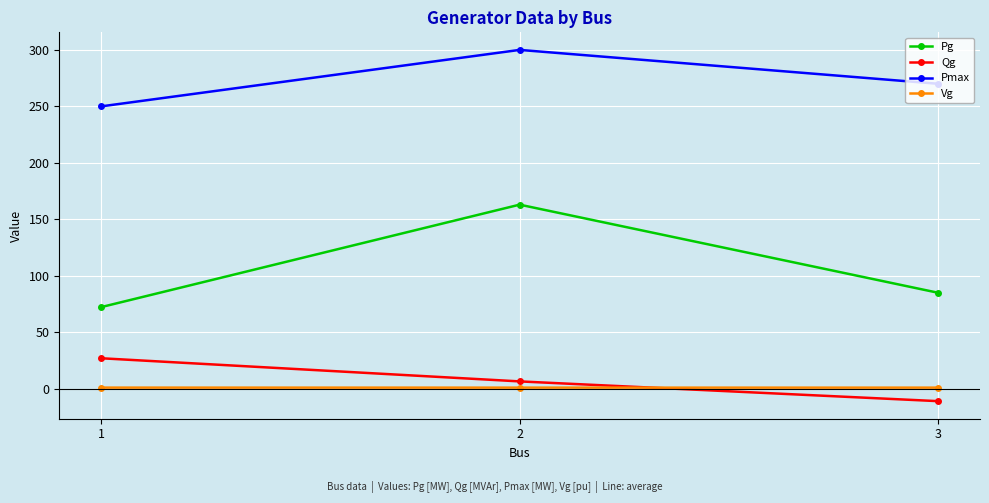

Reading left to right, list all the values displayed in this chart.

Pg: 1=72.3	2=163.0	3=85.0
Qg: 1=27.0	2=6.5	3=-10.9
Pmax: 1=250.0	2=300.0	3=270.0
Vg: 1=1.0	2=1.0	3=1.0